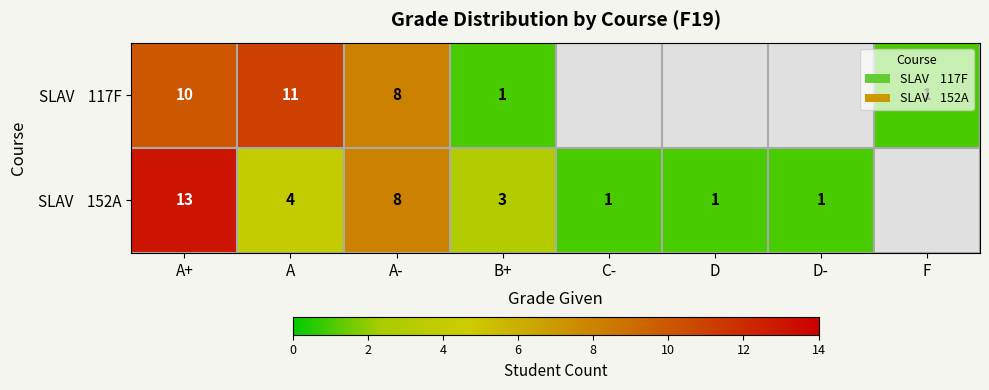

What is the total value across all series at B+?

4